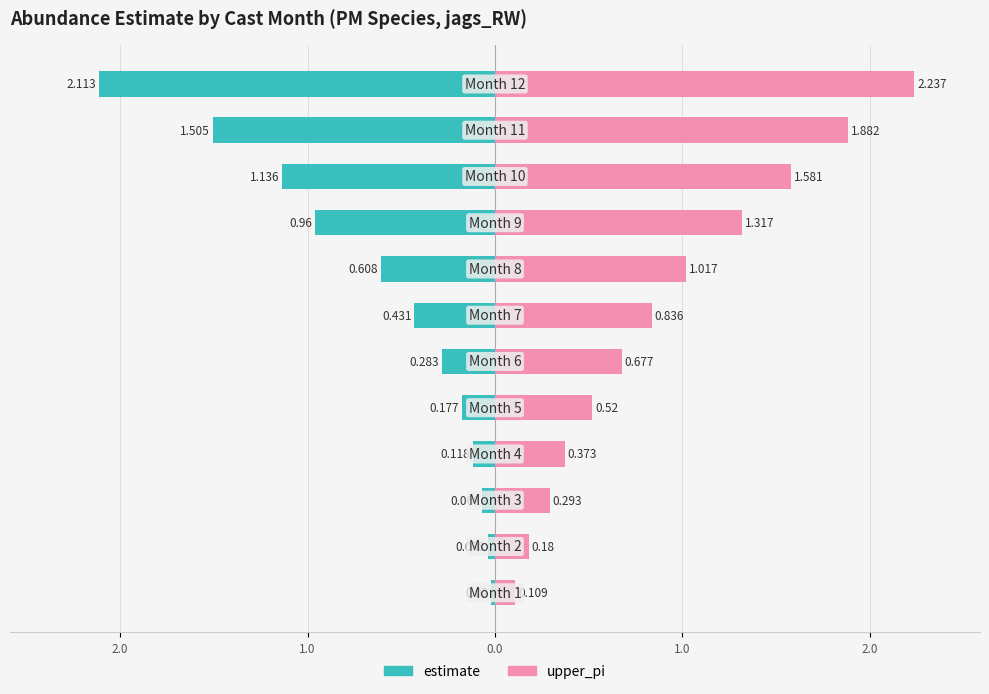

Where is estimate nearest to the value -1?

8